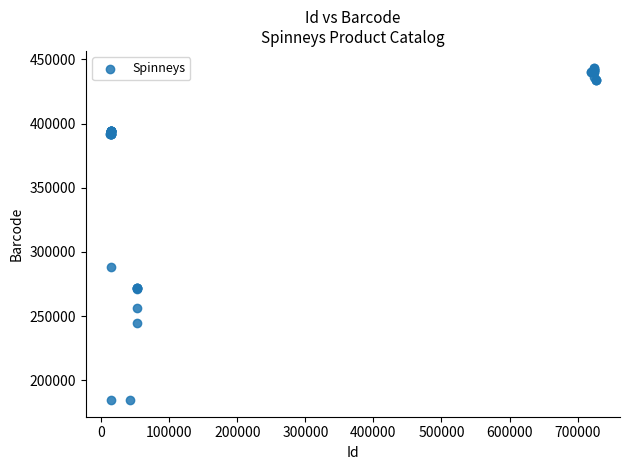

What Y value in the scatter plot is closest to 314146?

288023